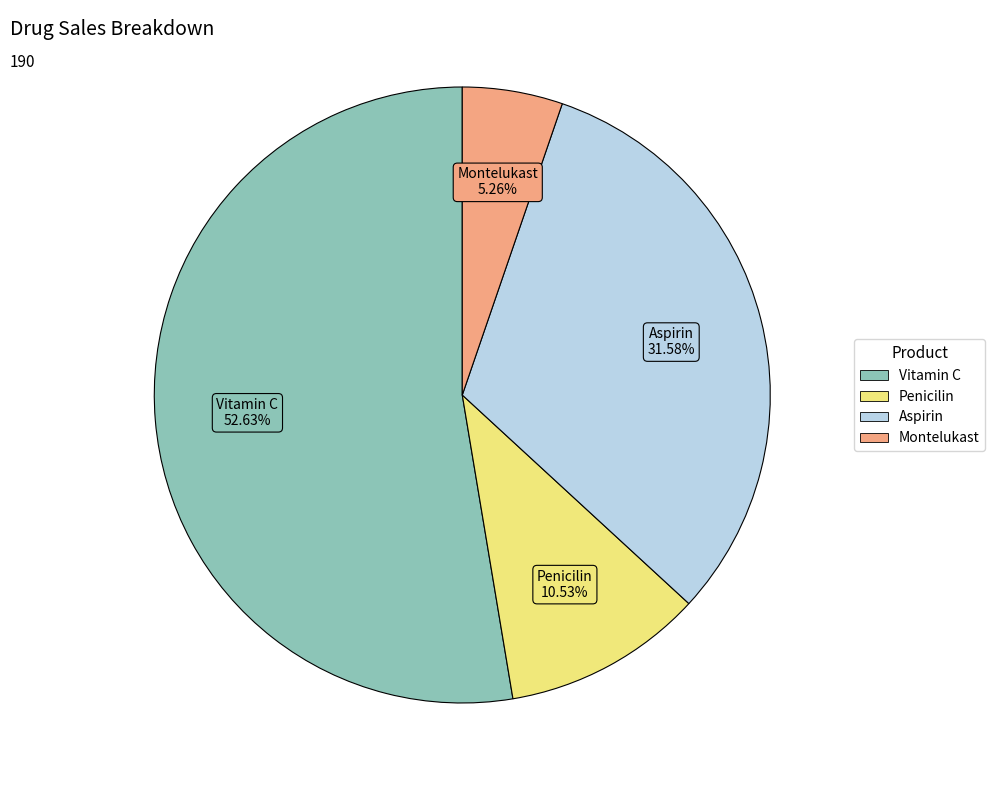

What is the total percentage of Montelukast and Penicilin?

15.8%